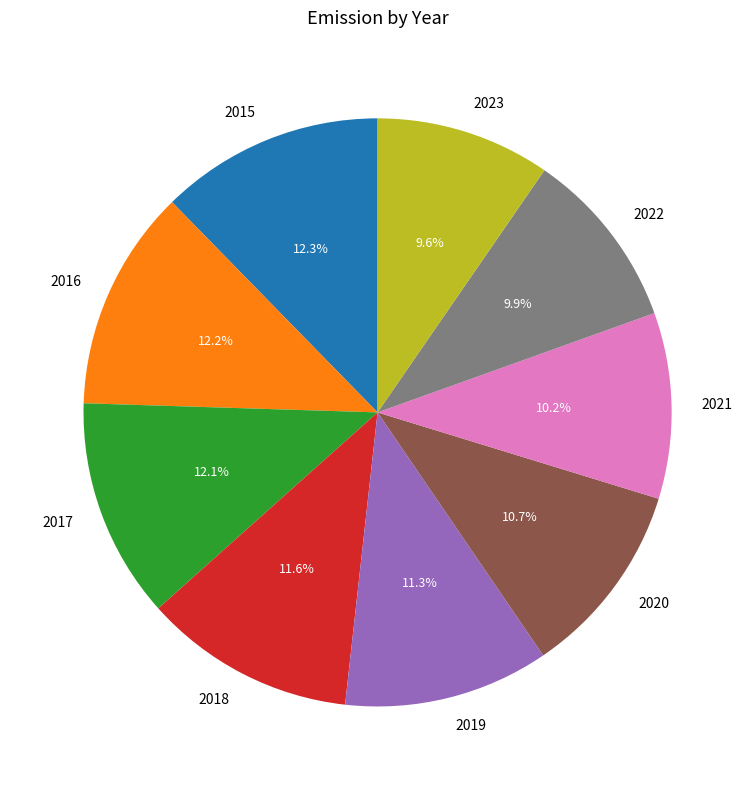

How many slices are in this pie chart?

9